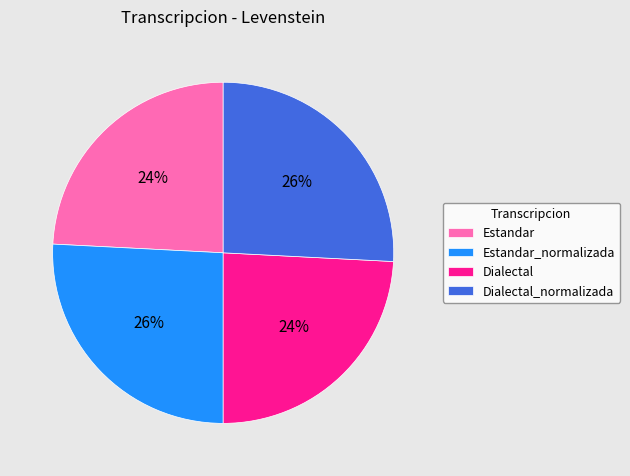

What percentage is the Dialectal_normalizada slice, to the nearest percent?

26%